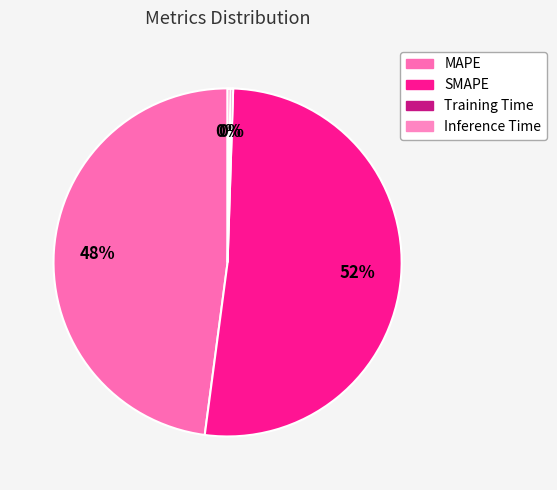

Does any single category account for the majority?

Yes